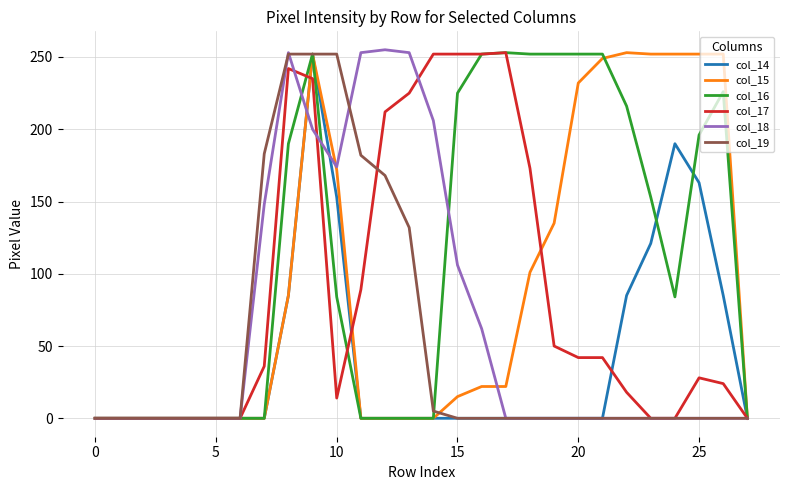

What is the difference between the maximum and minimum values in the col_15 series?

253